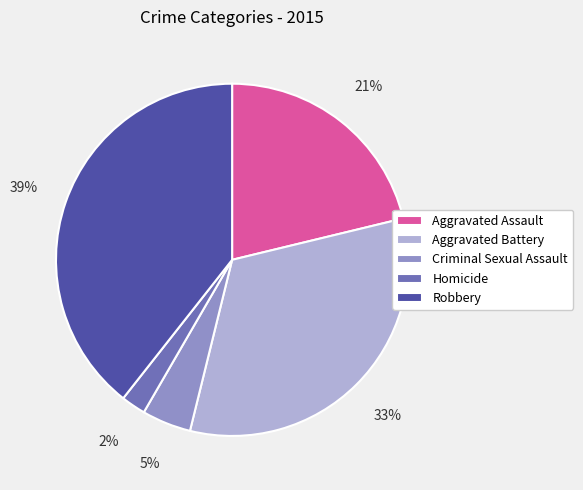

Is the sum of Aggravated Battery and Criminal Sexual Assault greater than half?

No